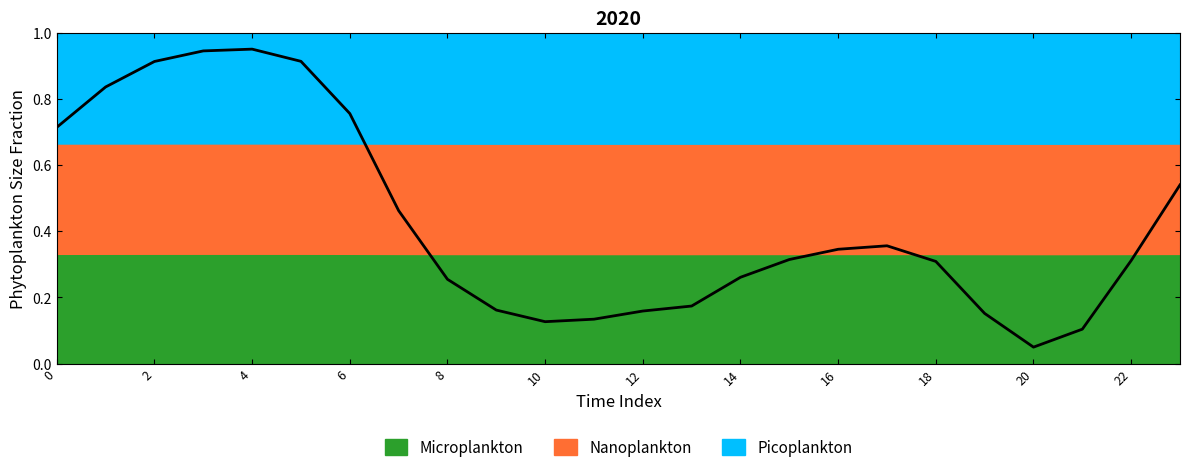

How many data points does each series have?

24